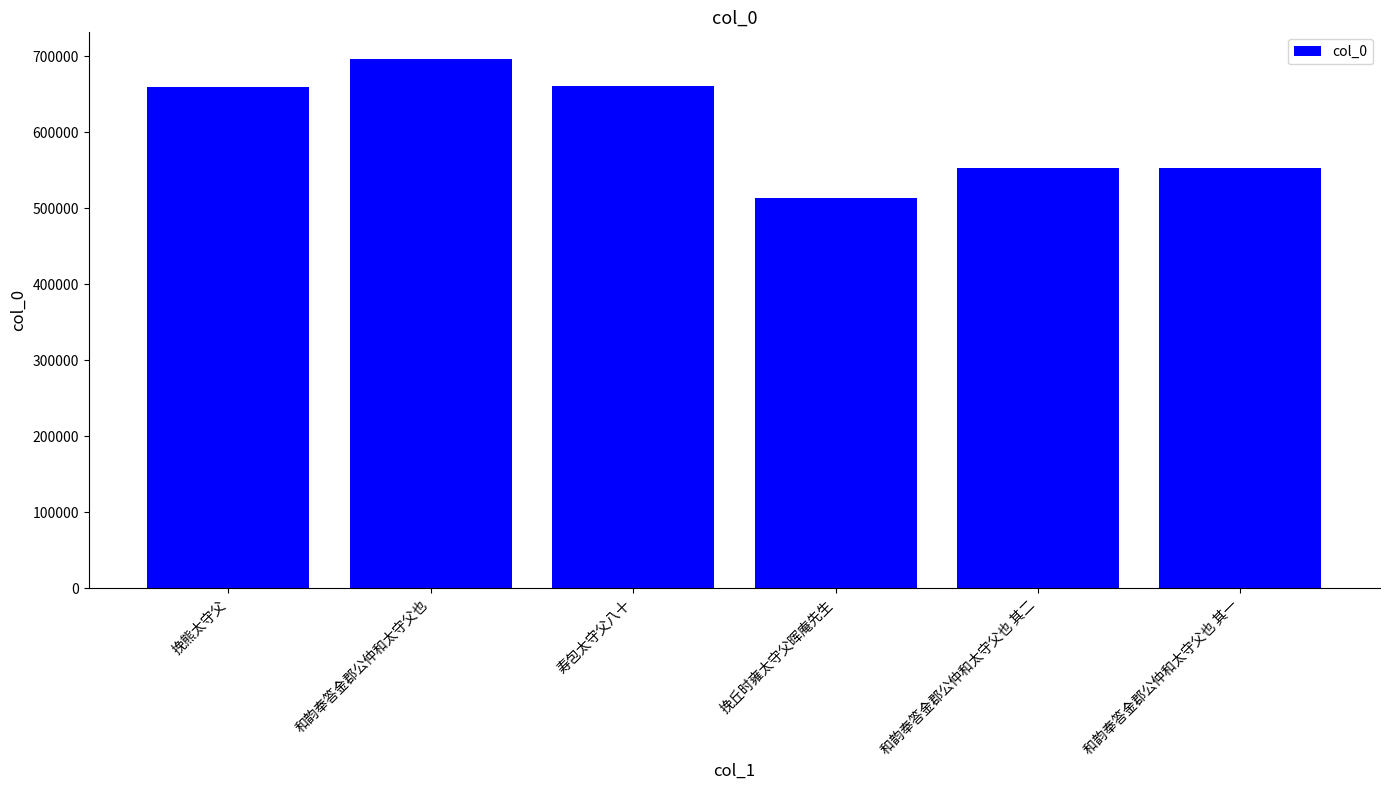

What is the greatest value displayed?

696511